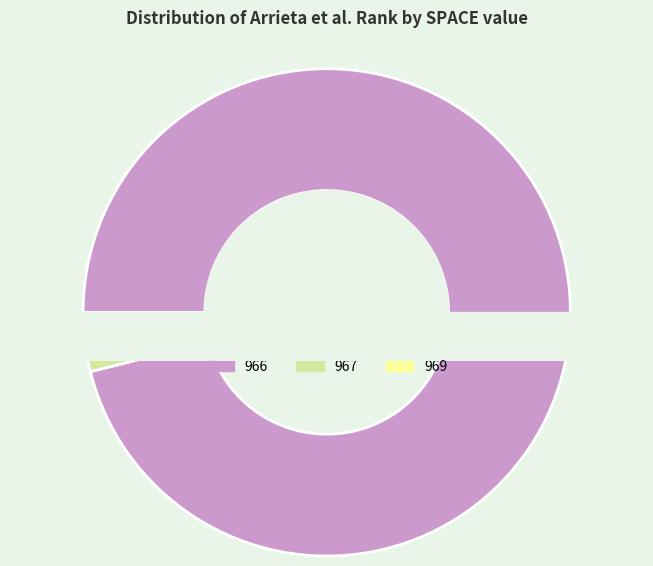

Which category has the biggest portion of the pie?

966